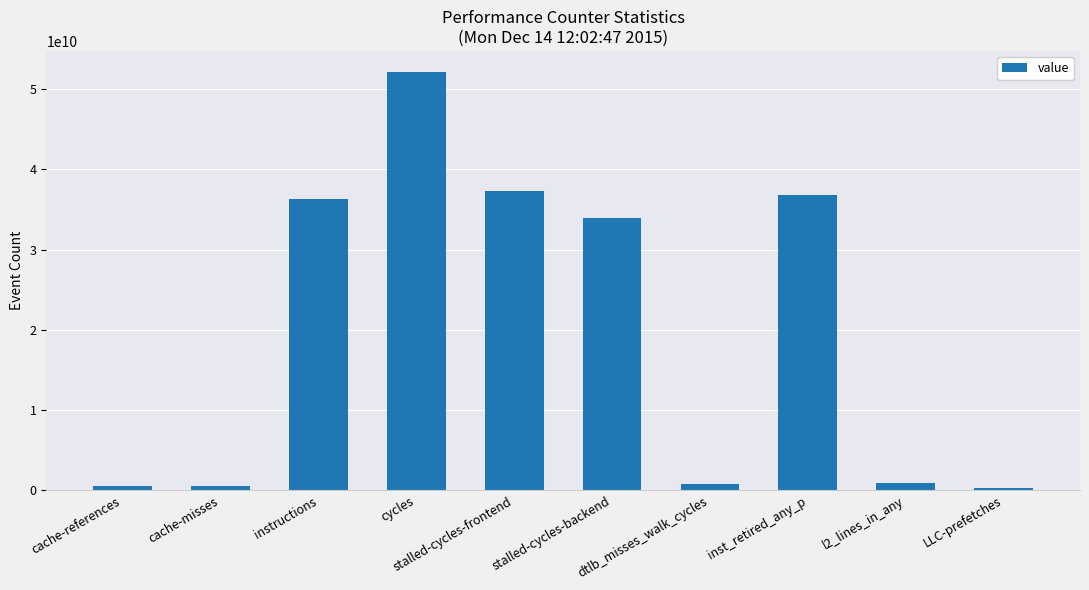

What is the sum of all values?

199670520949